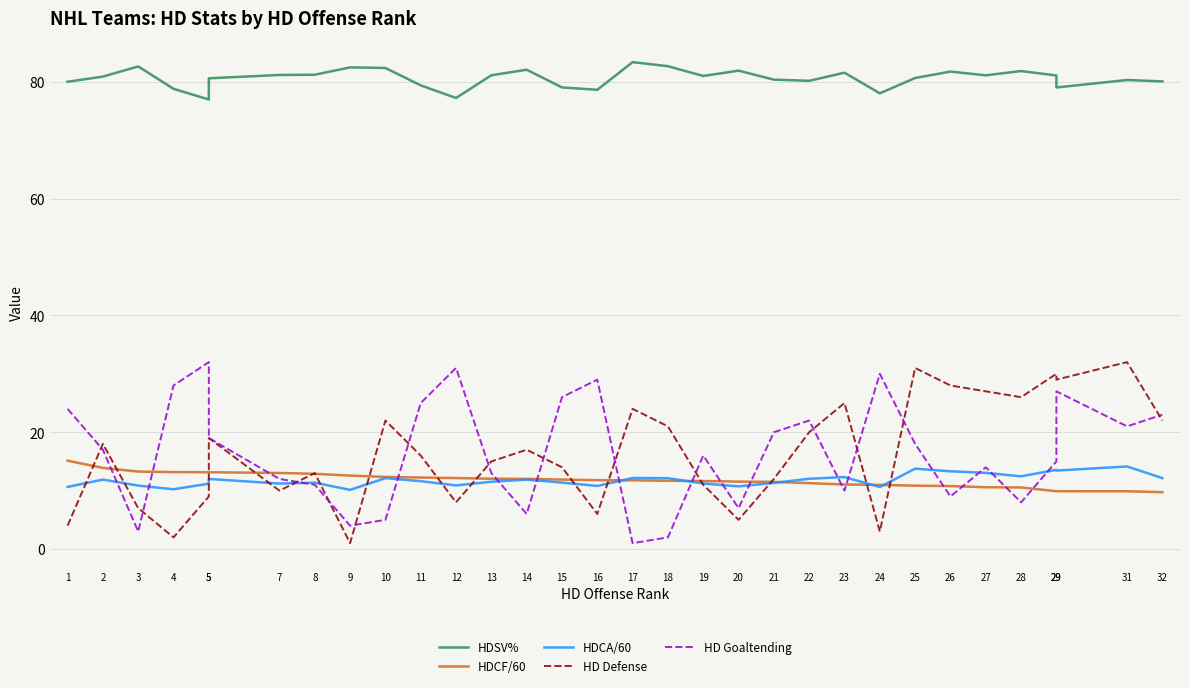

Which series ends up on top after the final intersection of HD Defense and HDCA/60?

HD Defense